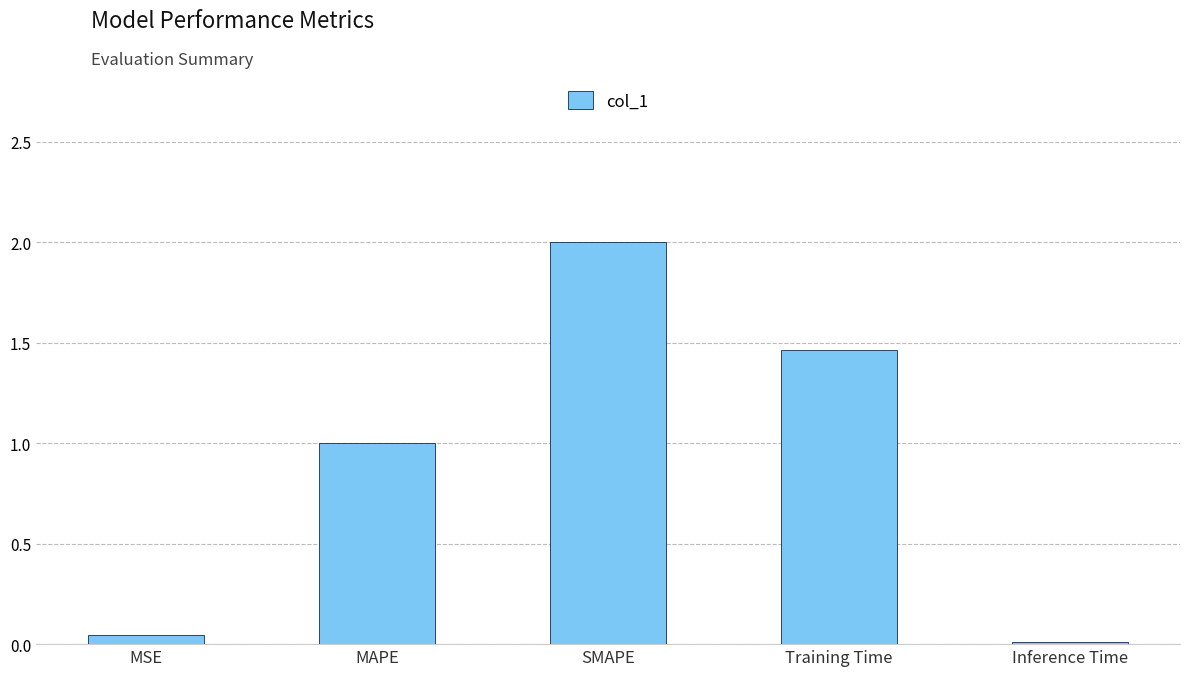

True or false: the data shows 2.0 at SMAPE.

True